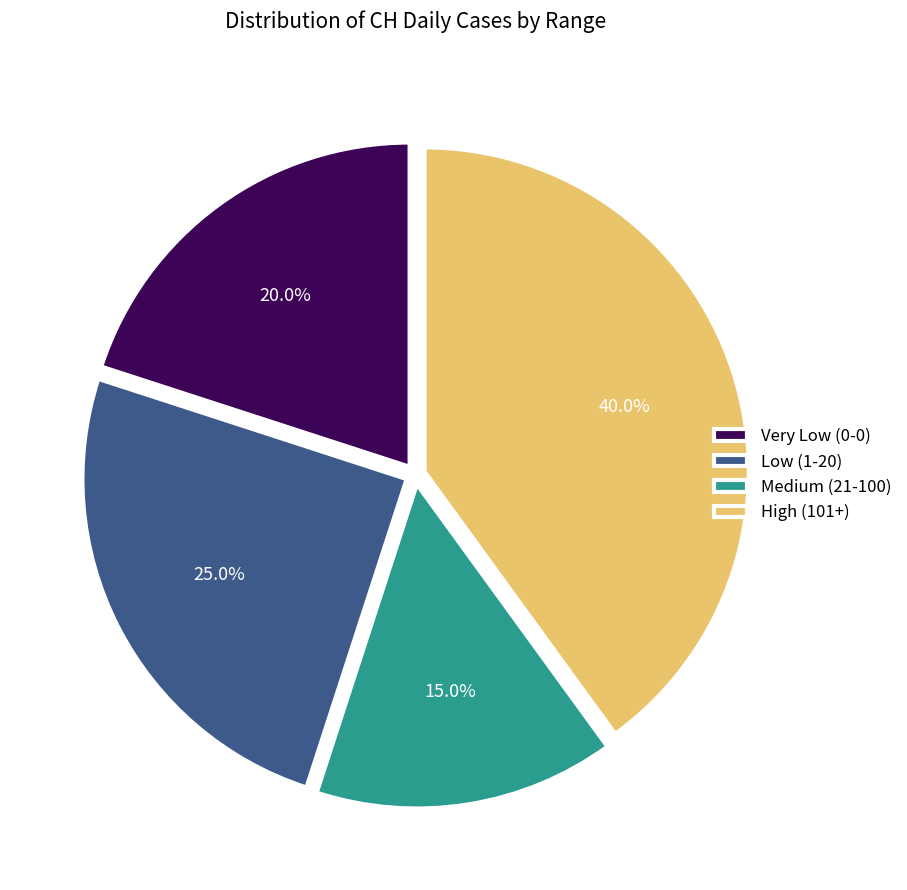

Rank the categories by value from highest to lowest.

High (101+), Low (1-20), Very Low (0-0), Medium (21-100)